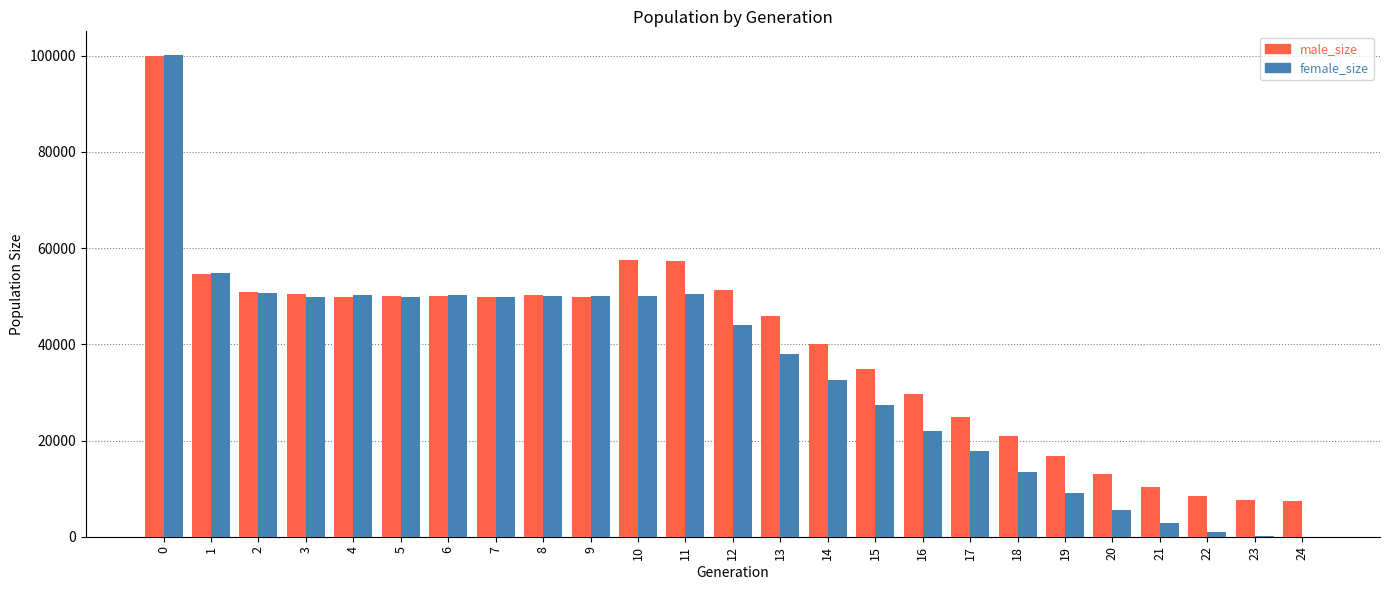

What is the sum of all male_size values?

982575